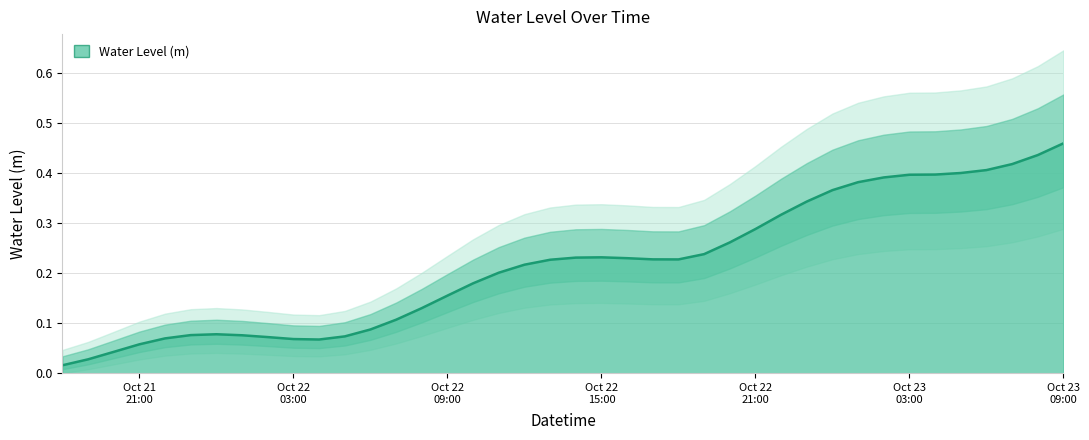

True or false: the data has more than 1 interior local peaks.

True